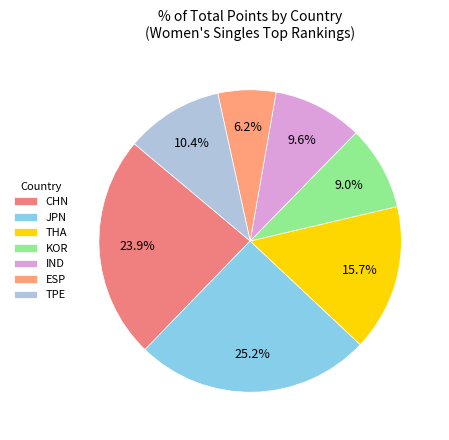

Does KOR account for over 50% of the chart?

No